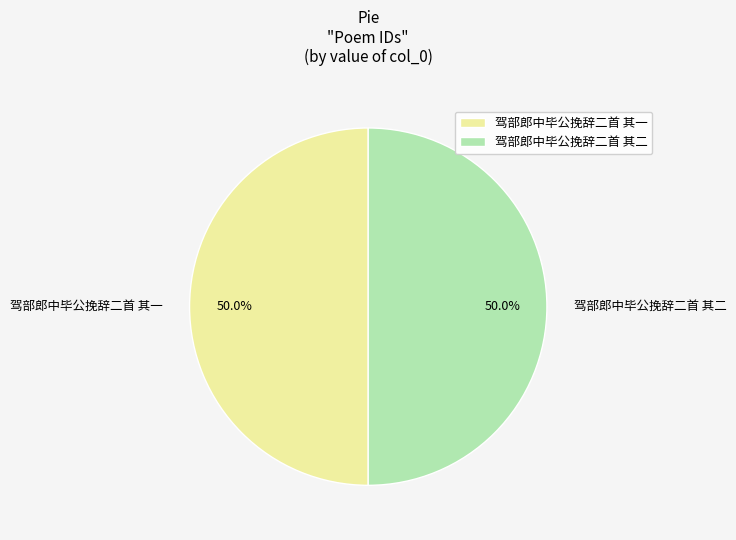

What percentage is the 驾部郎中毕公挽辞二首 其二 slice, to the nearest percent?

50%